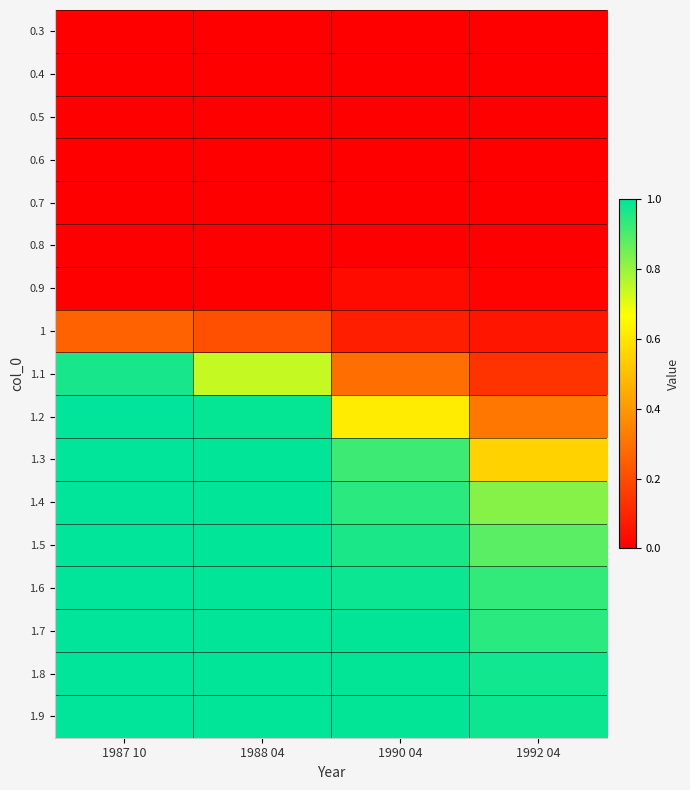

Which label corresponds to the largest value in the chart?

1987 10